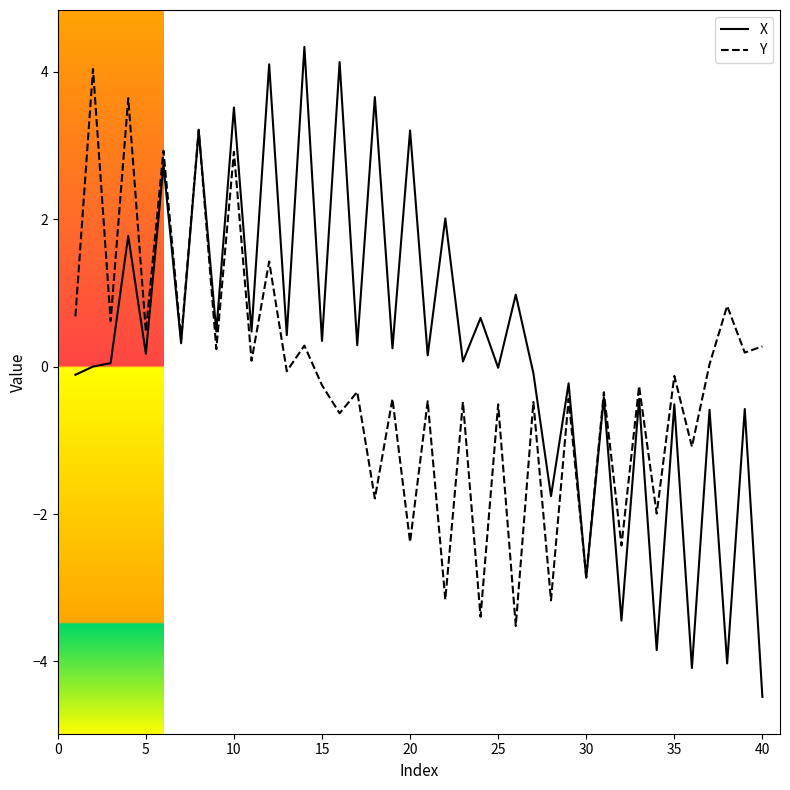

What is the maximum value for Y?

4.0